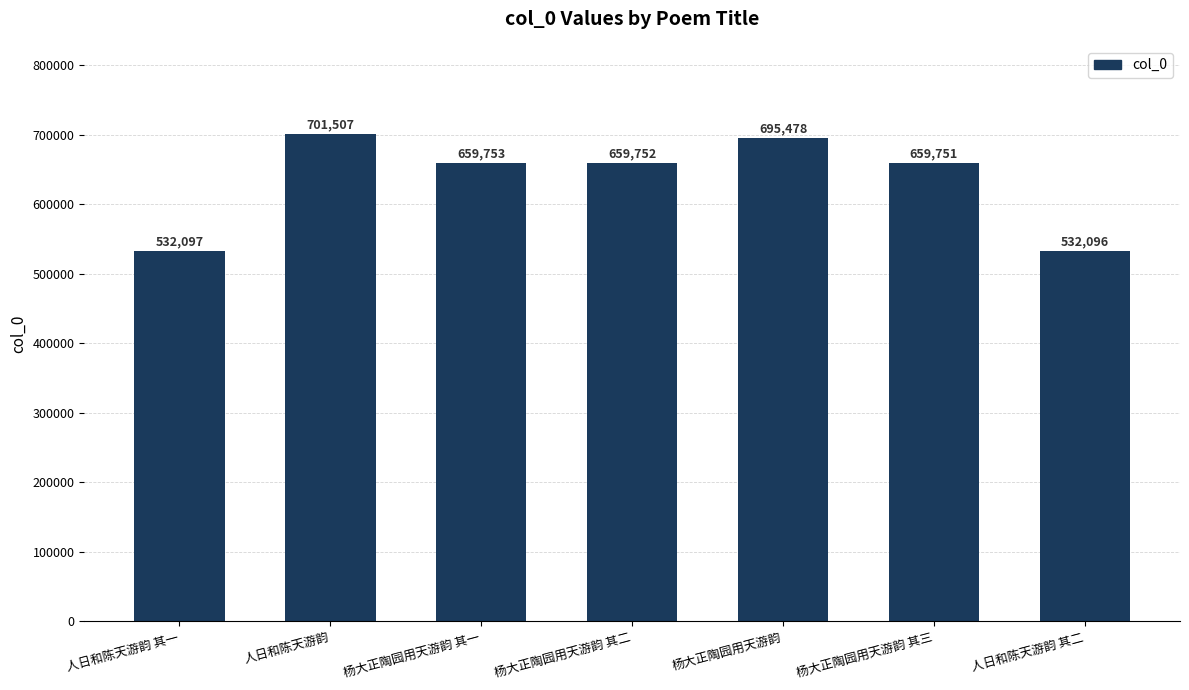

What position from the left is 人日和陈天游韵 其二?

7